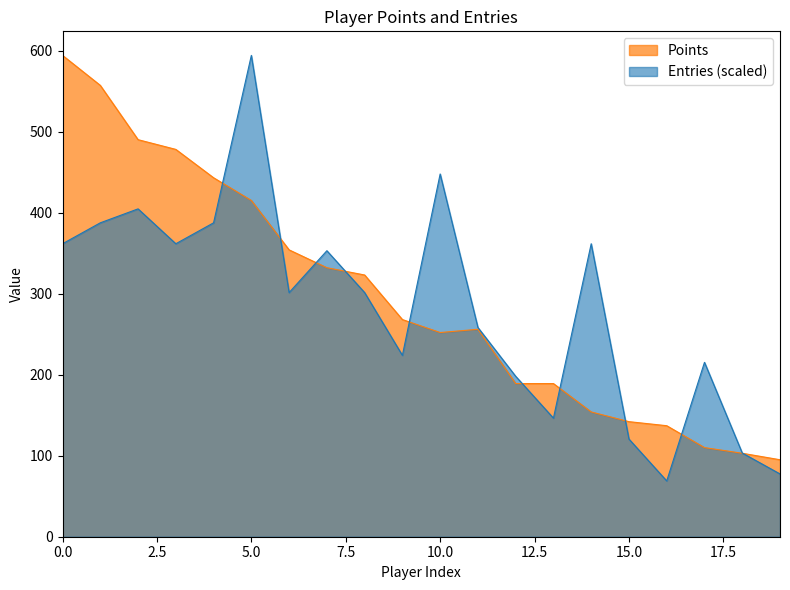

Which has a higher value, Jeff or JJsrl?

JJsrl